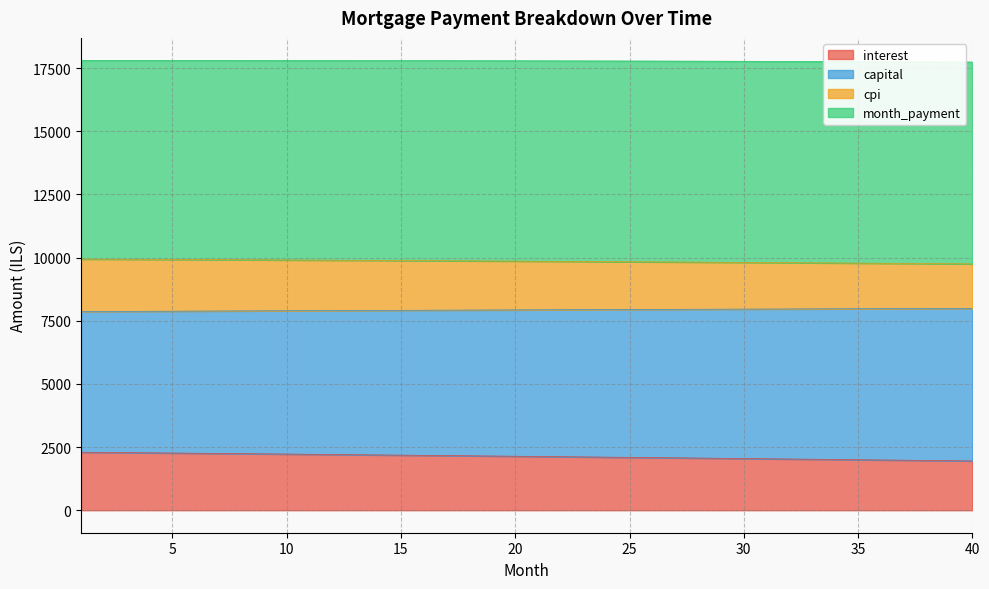

At which category is the sum across all series the highest?

1